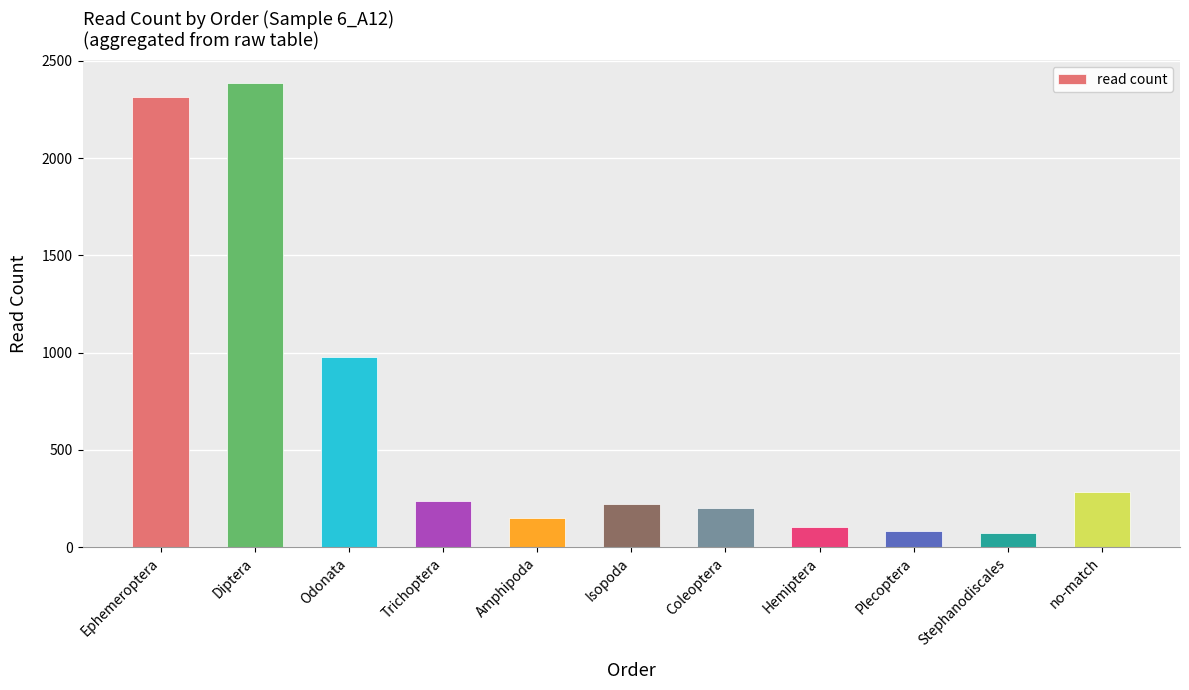

What is the approximate value at Amphipoda?

147